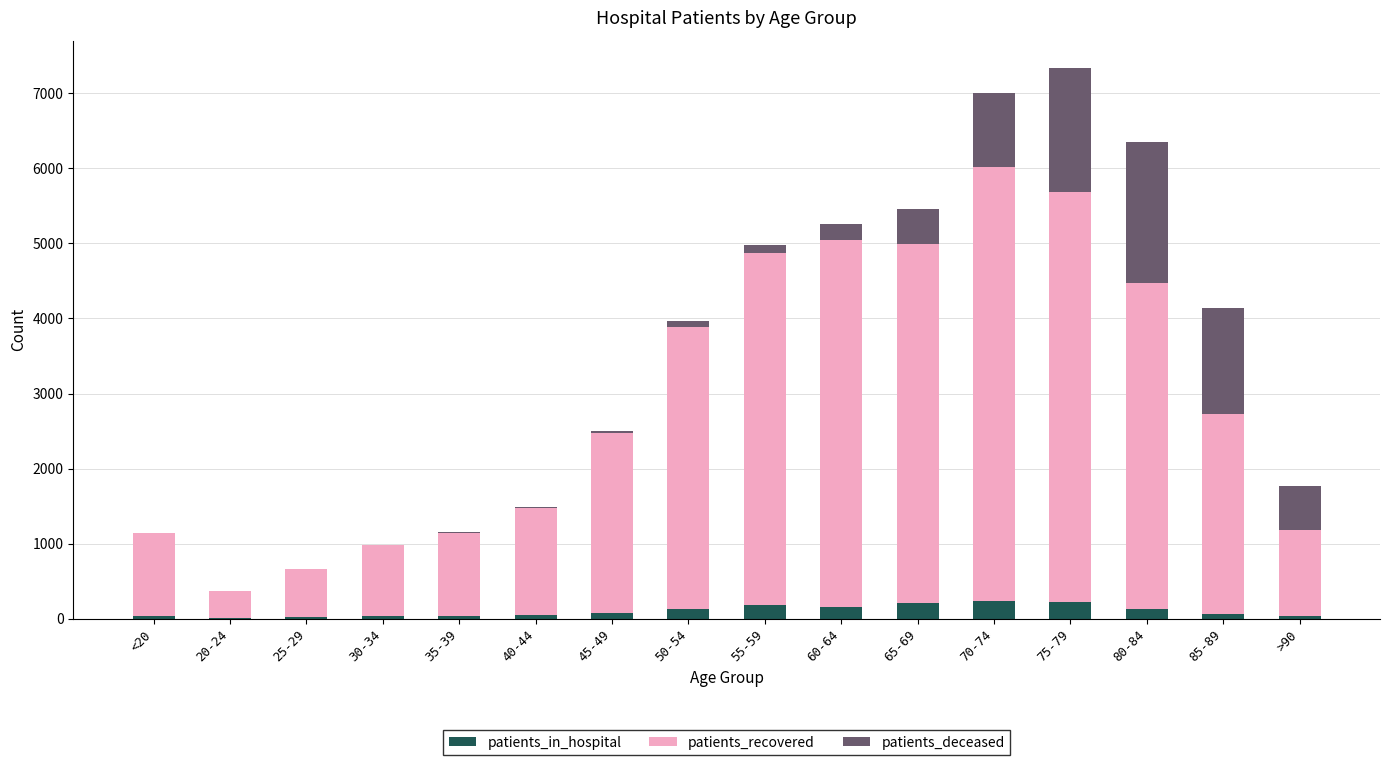

What is the value of the patients_in_hospital bar at the 8th from the left?

135